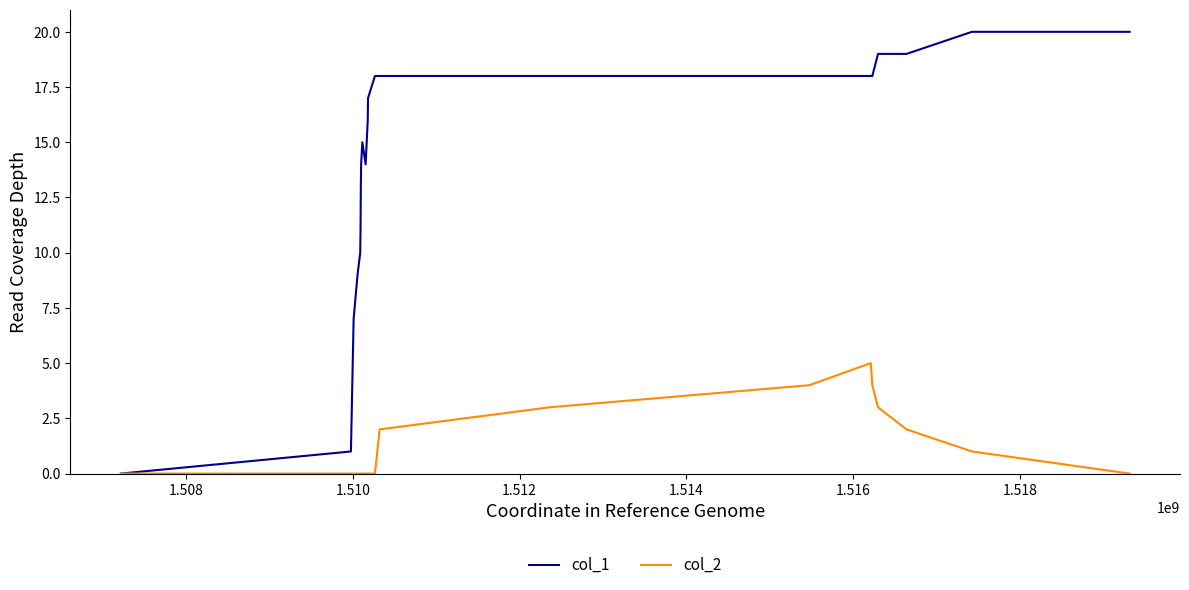

Which series has the largest total across all categories?

col_1